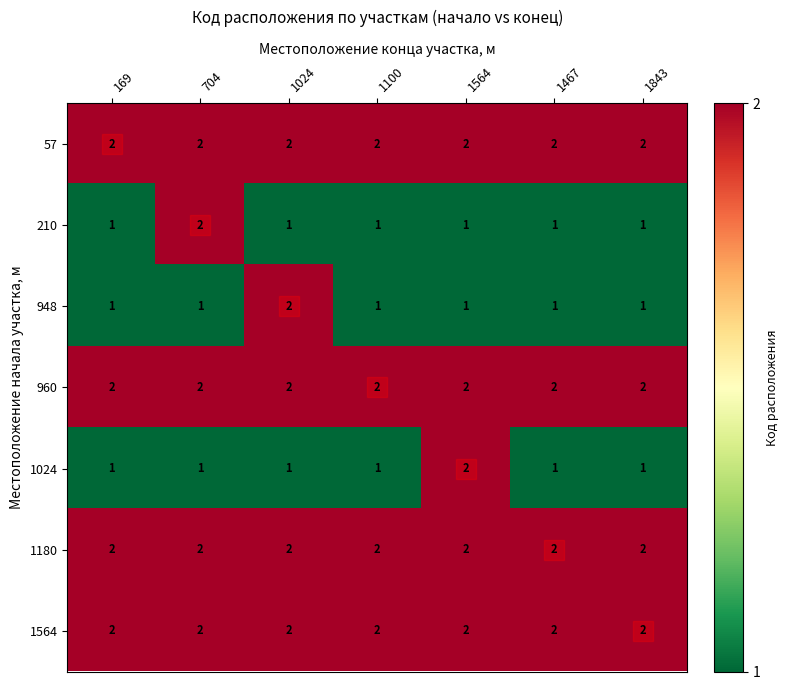

At how many categories does at least one series exceed 1?

7